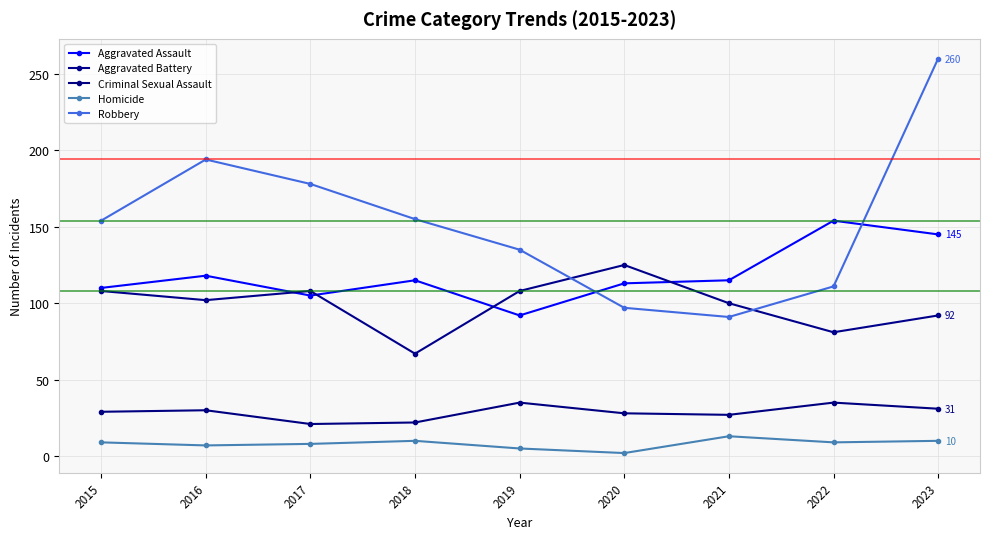

Rank the series at 2023 from highest to lowest value.

Robbery, Aggravated Assault, Aggravated Battery, Criminal Sexual Assault, Homicide